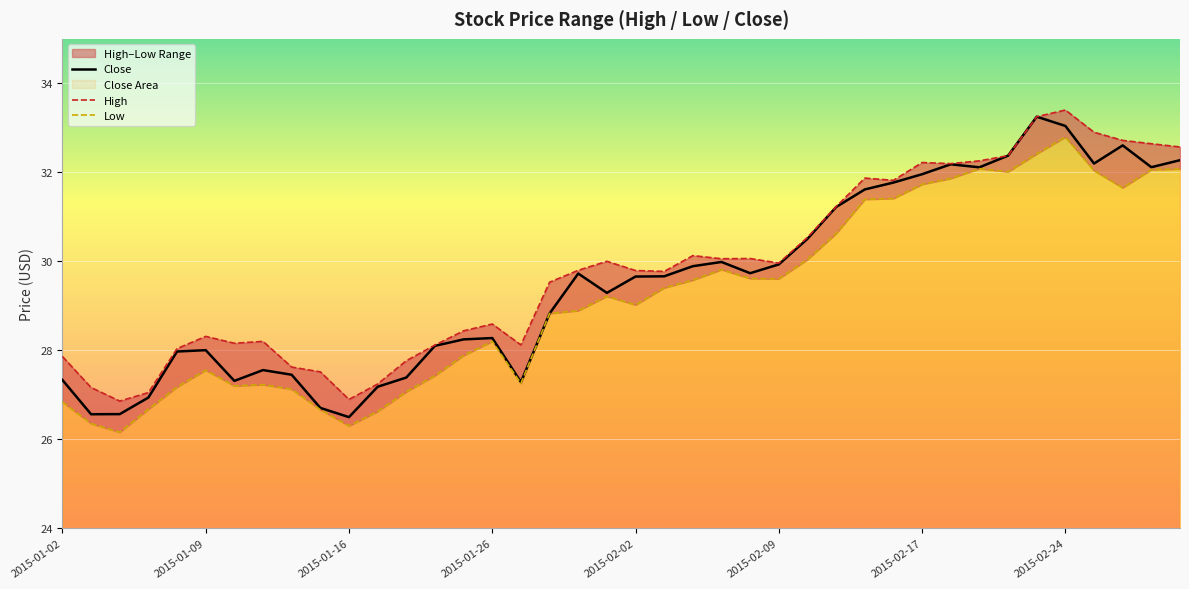

The High series shows 48.3 at 13. True or false?

False